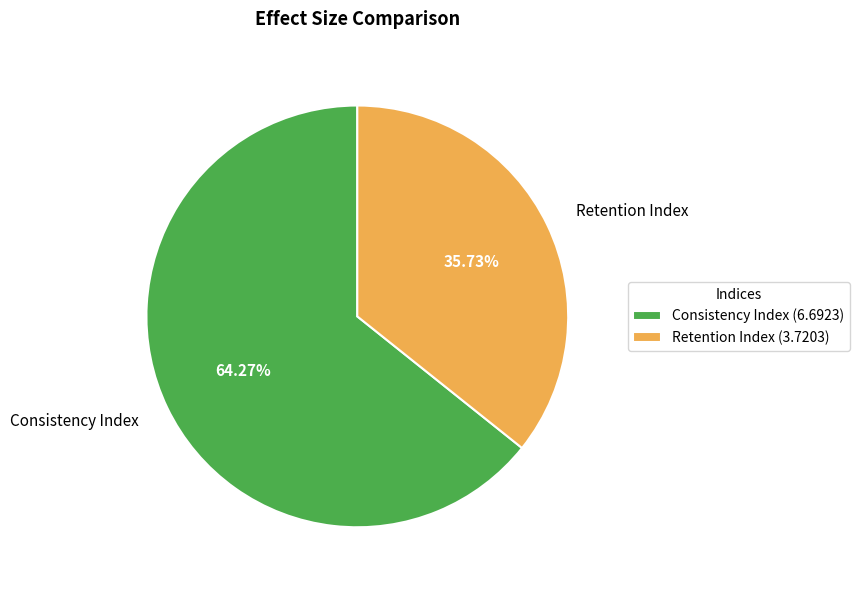

What is the largest slice in the pie chart?

Consistency Index